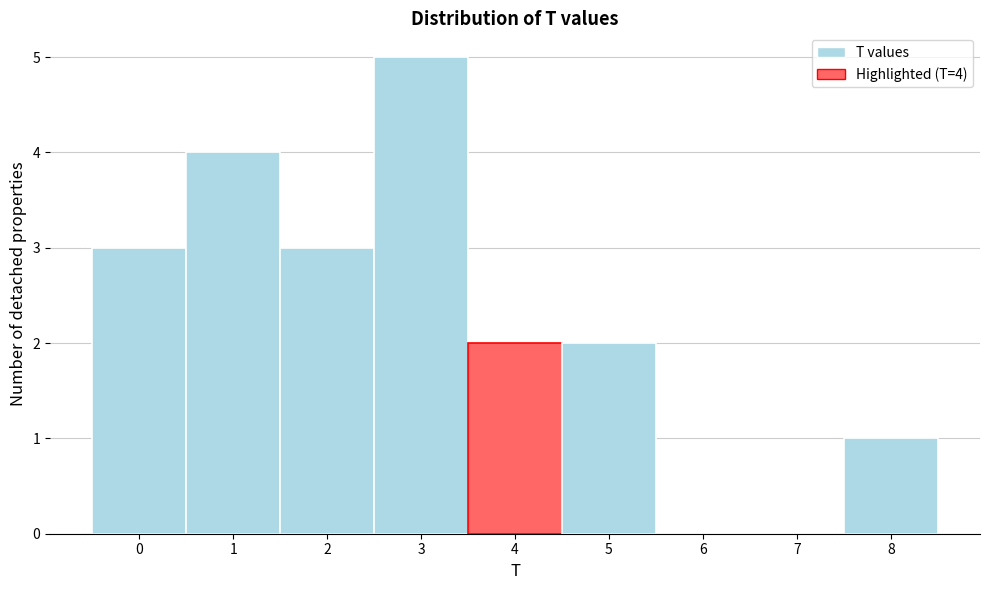

Which range on the x-axis has the tallest bar?

2.5 to 3.5